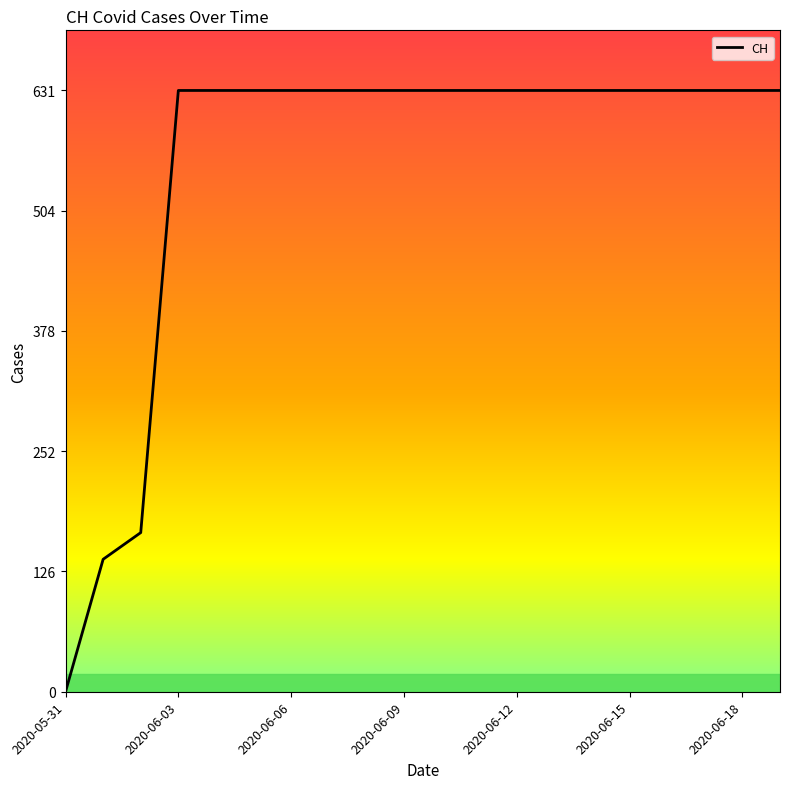

What is the difference between the maximum and minimum values?

631